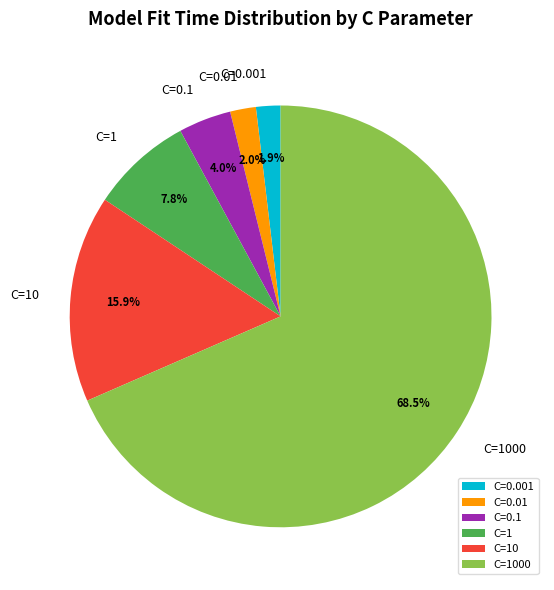

Which has a higher value, C=0.1 or C=10?

C=10